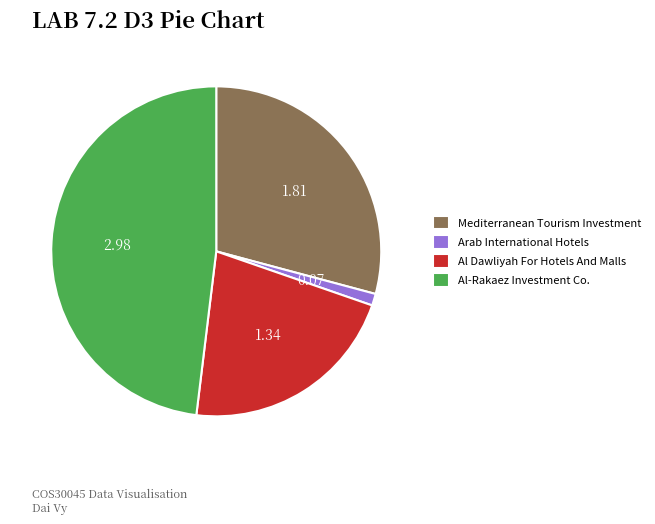

Does Mediterranean Tourism Investment represent more than half of the total?

No